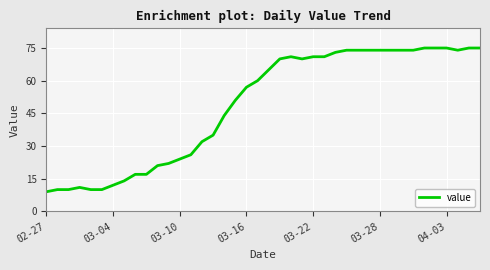

What is the difference between the maximum and minimum values?

66